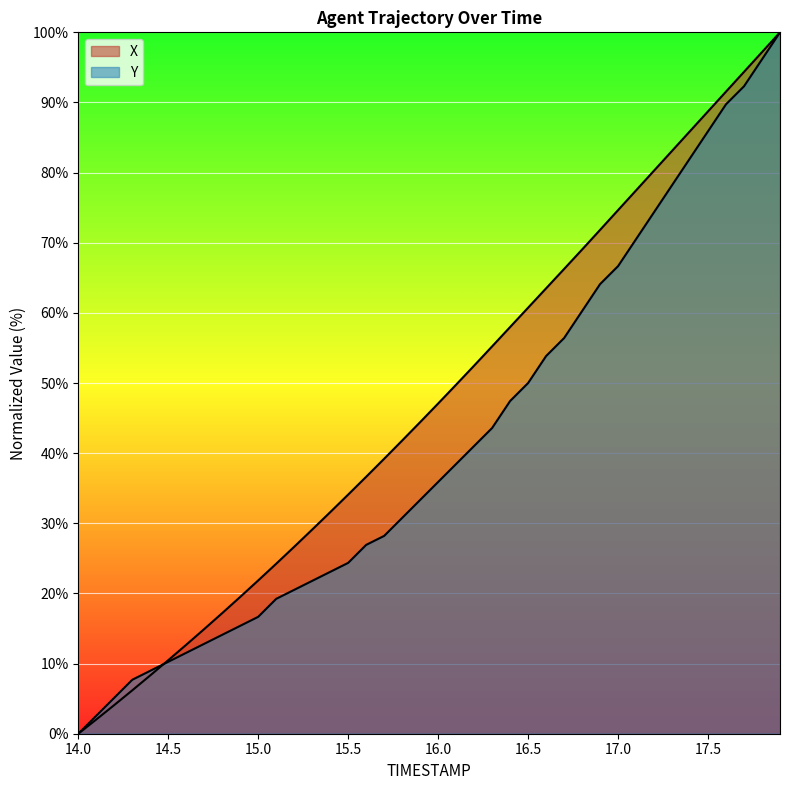

Where do Y and X first cross each other?

14.4 and 14.5